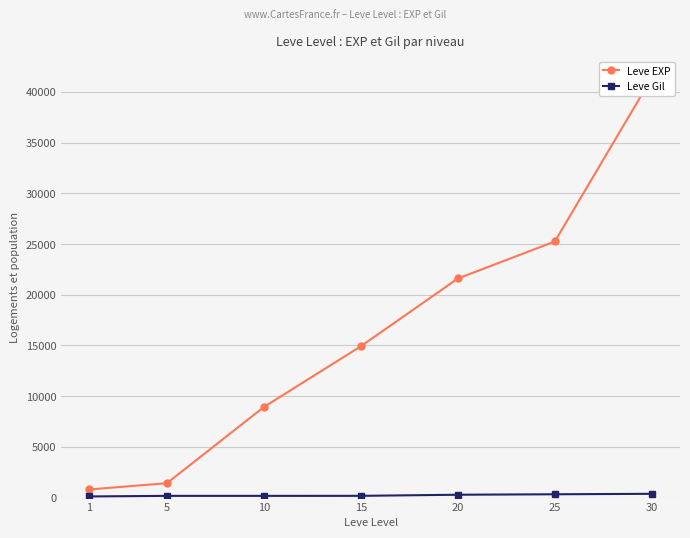

What is the maximum value for Leve EXP?

41410